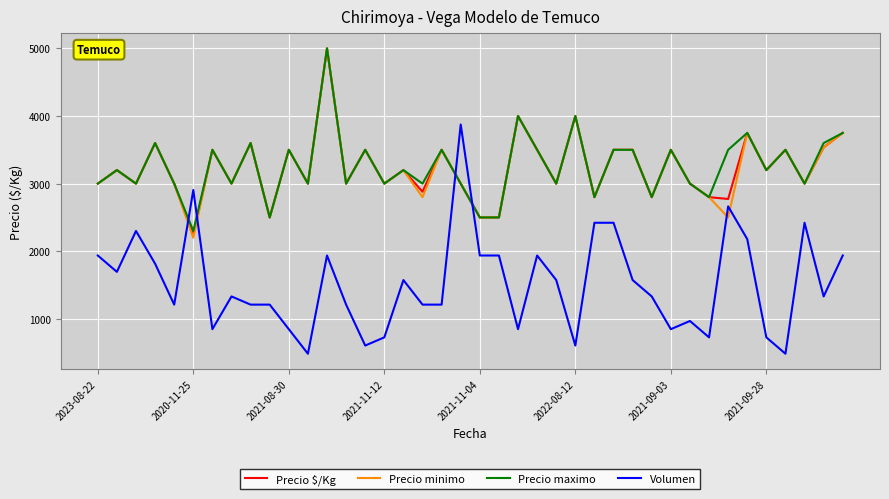

After their last crossing, which series has the higher values: Precio $/Kg or Volumen?

Precio $/Kg